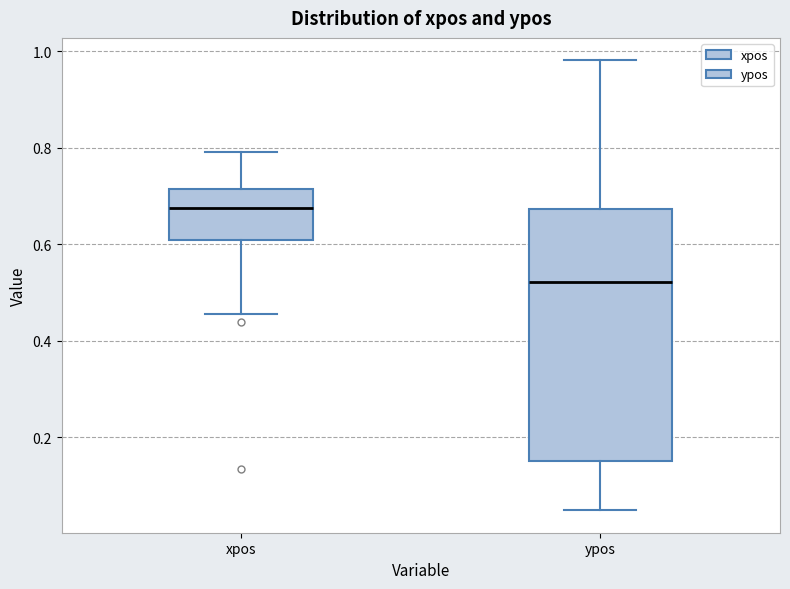

Which box's median line is the lowest?

ypos